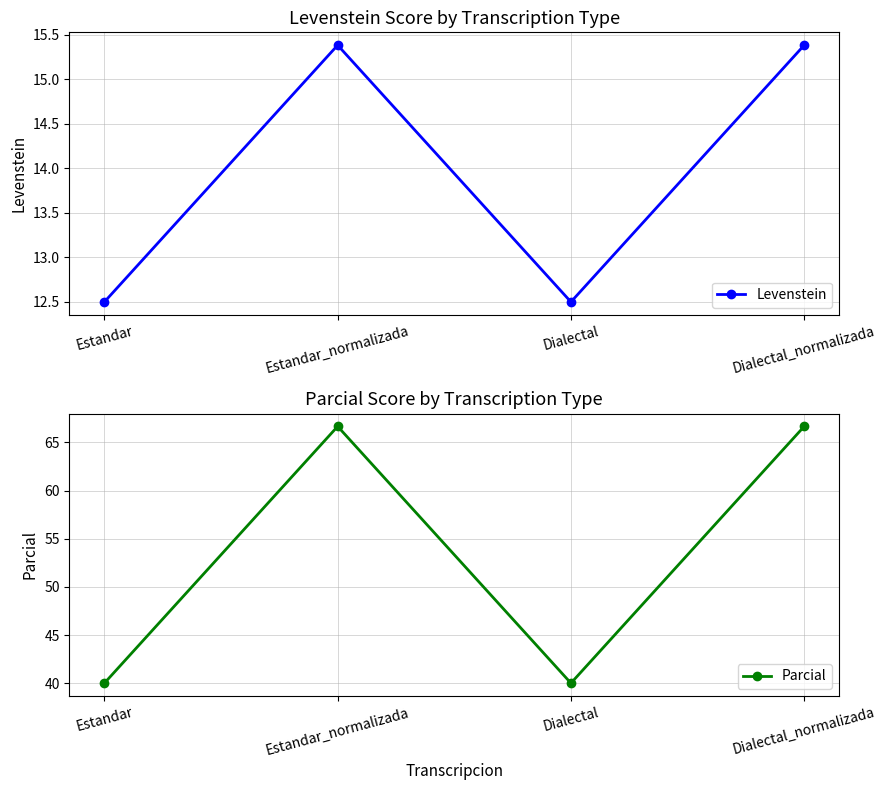

Which category has the highest value across all series?

Estandar_normalizada